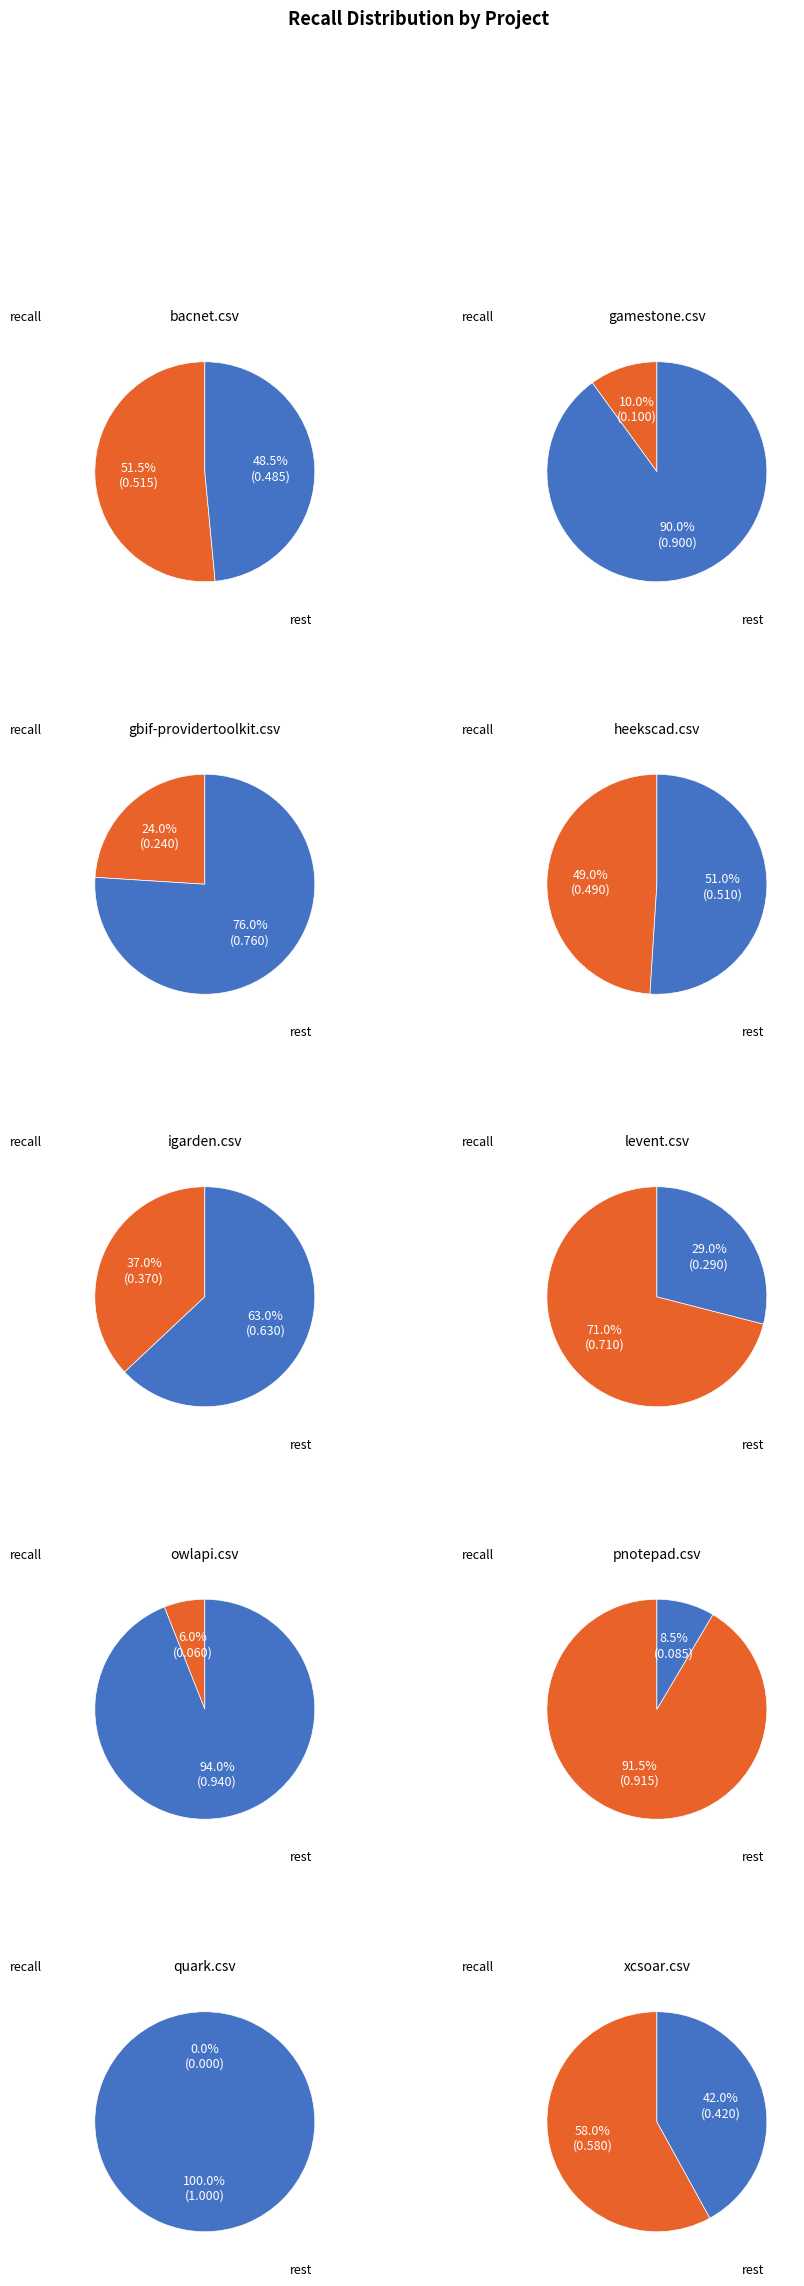

What percentage is NOT represented by gamestone.csv?

97.5%